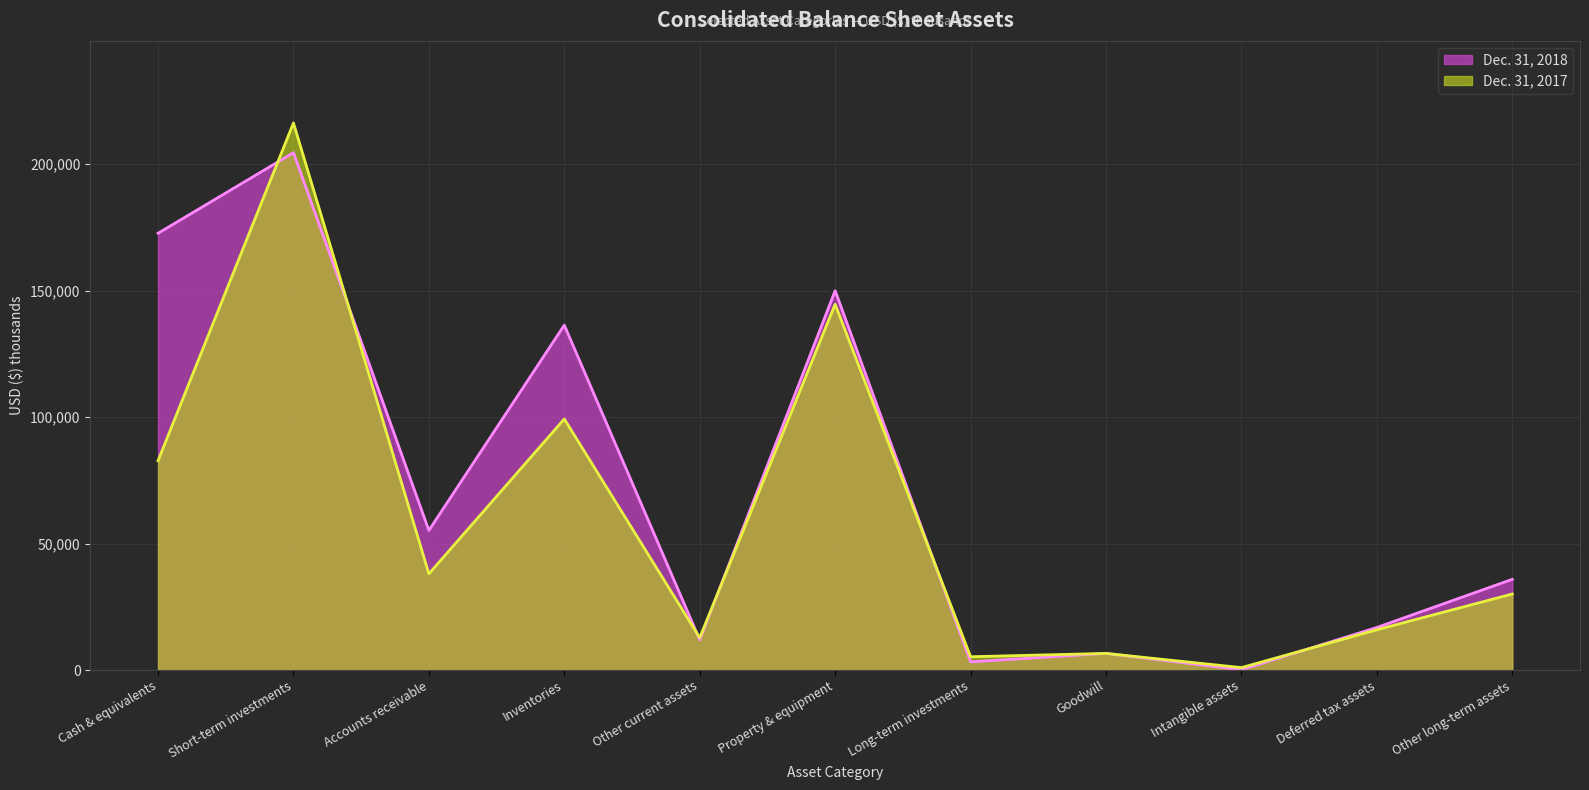

What is the sum of all Dec. 31, 2018 values?

793432